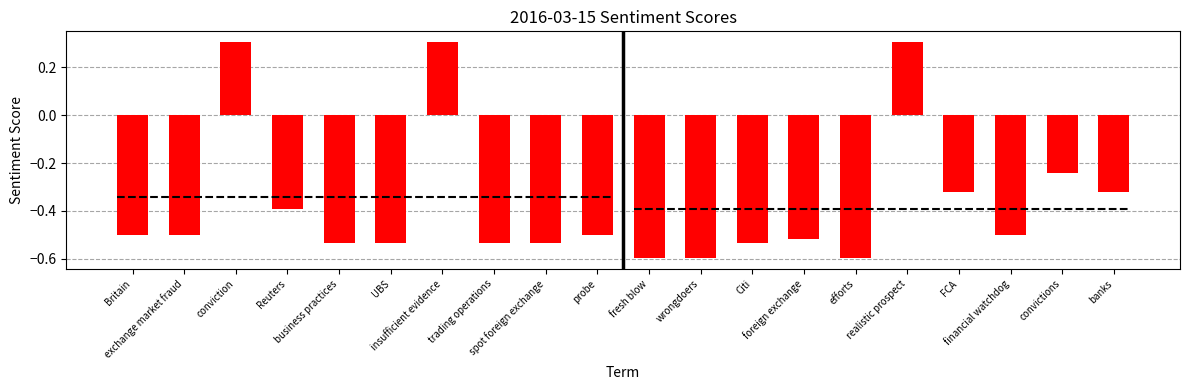

What value does the data have at trading operations?

-0.5